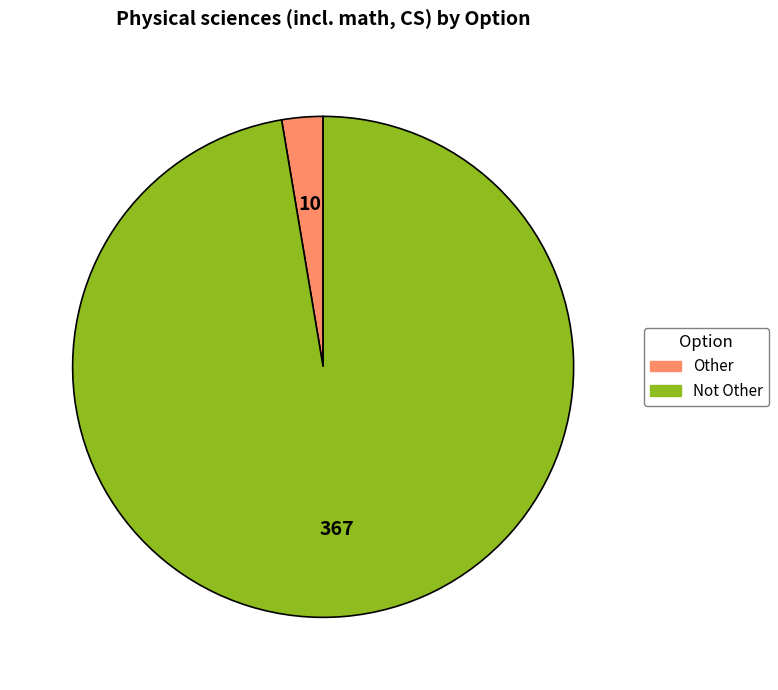

Count the number of slices in the pie.

2